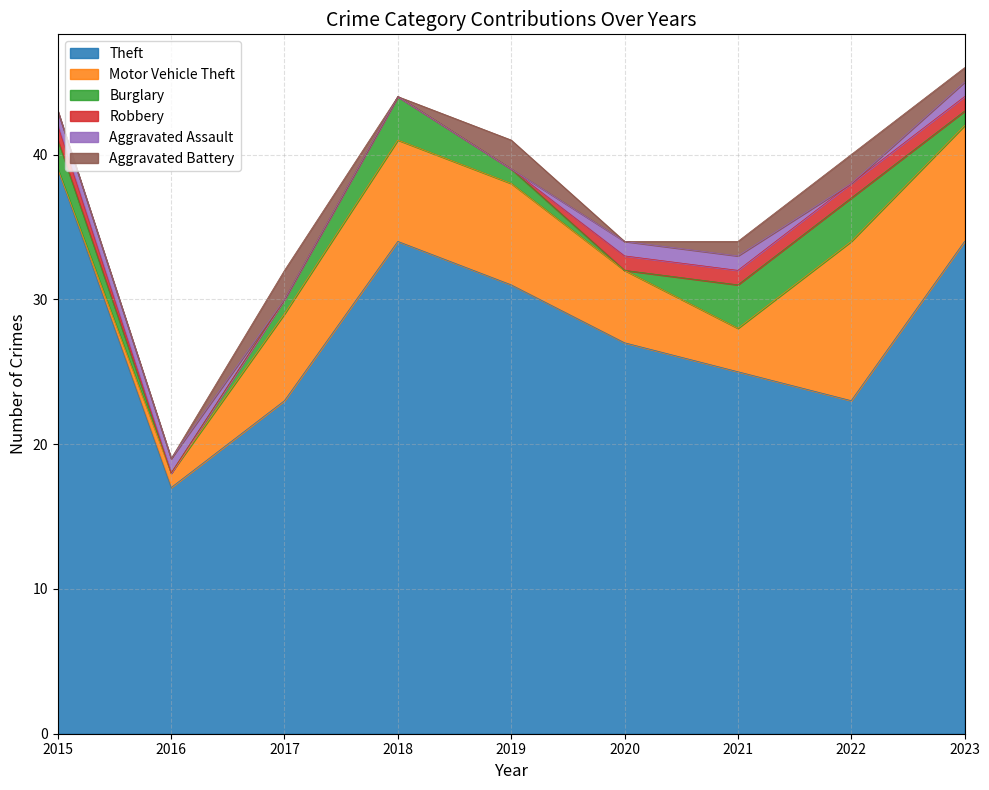

Does the chart display data point markers on the line(s)?

No